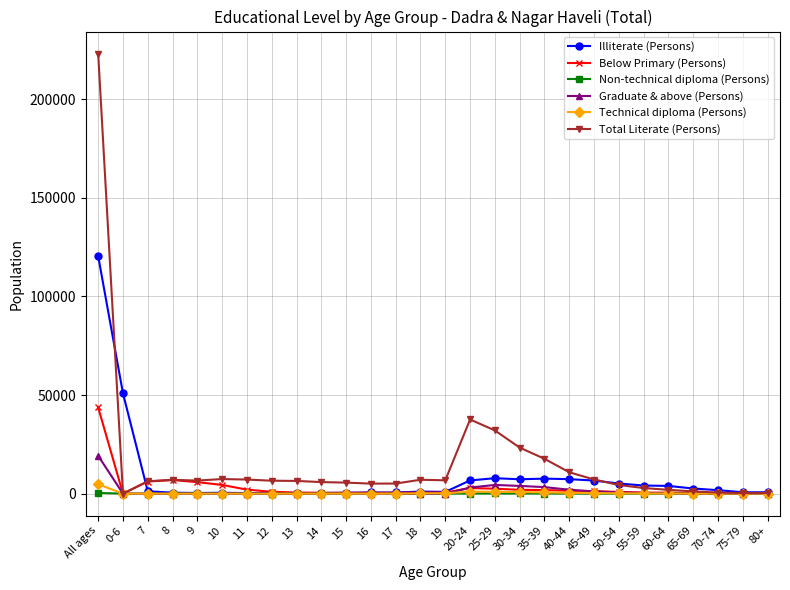

Where does the Illiterate (Persons) series first go above 1210?

All ages